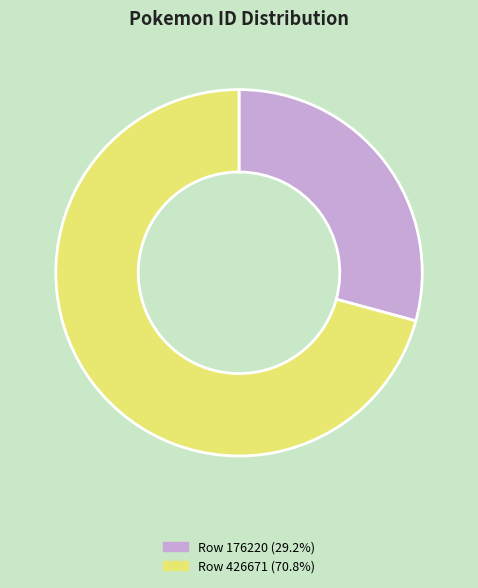

Approximately how many times larger is the value at Row 426671 (70.8%) compared to Row 176220 (29.2%)?

2.4